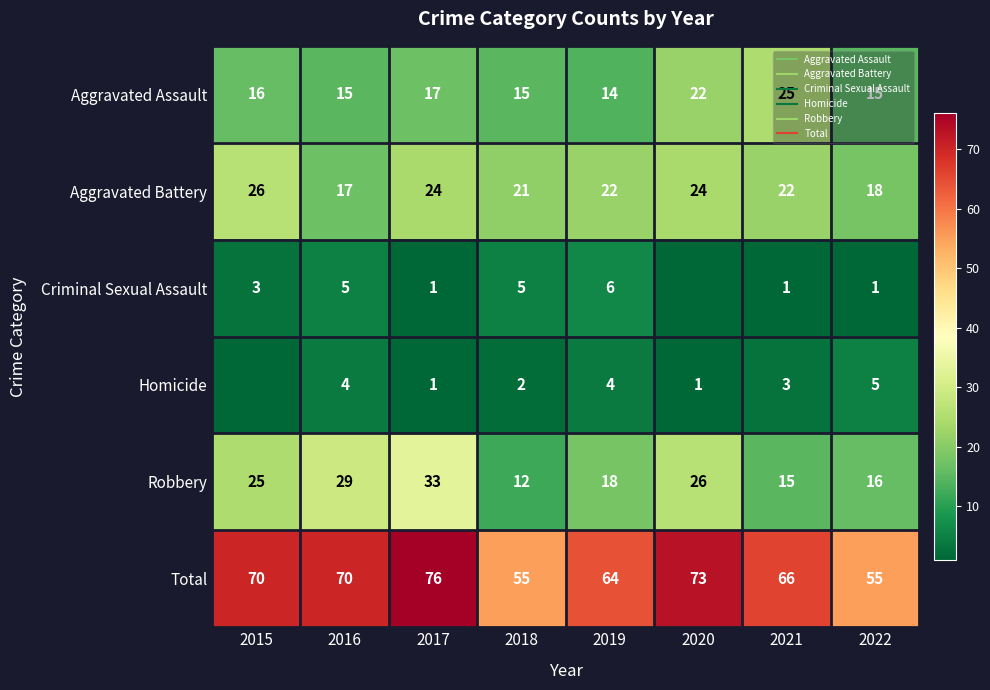

The Robbery series shows 12 at 2018. True or false?

True